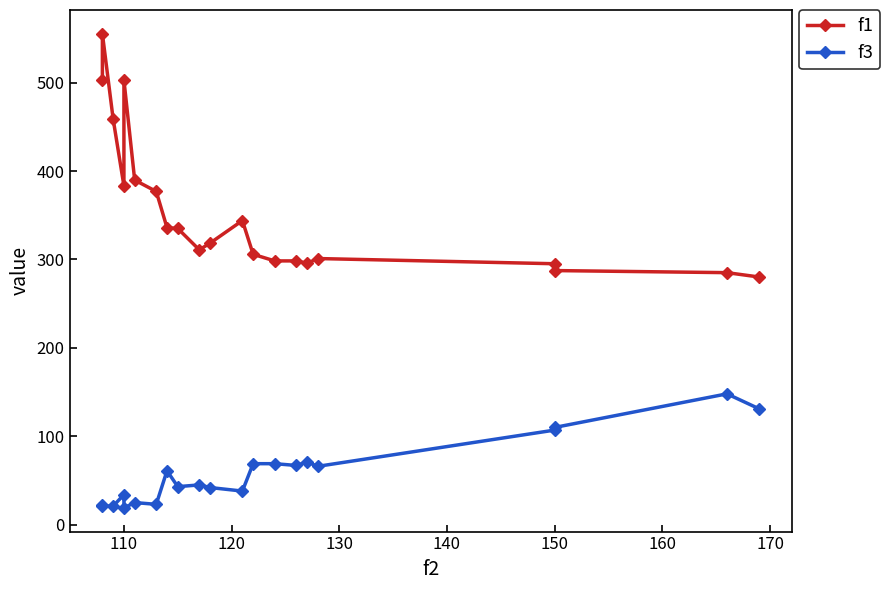

How many values in the f1 series are below 318?

10